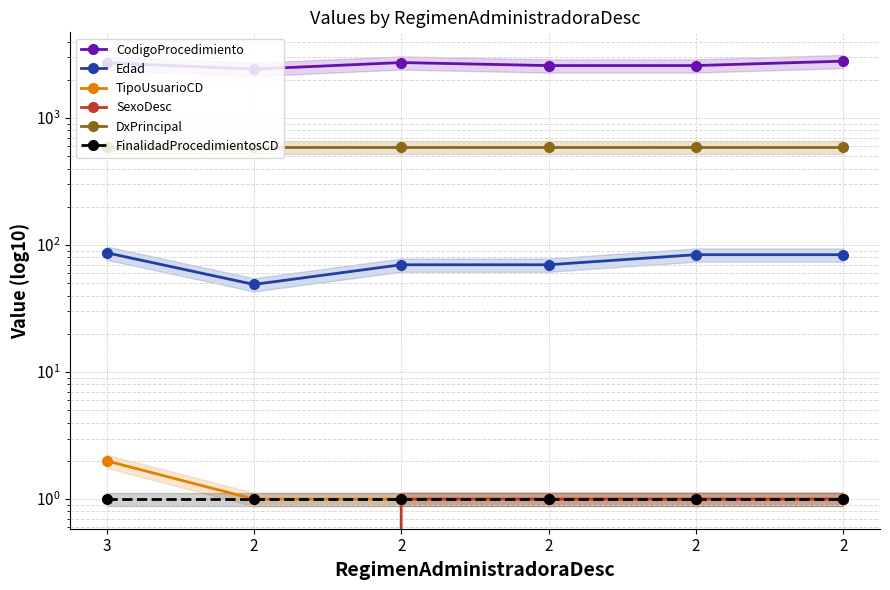

Does the chart have visible grid lines?

Yes